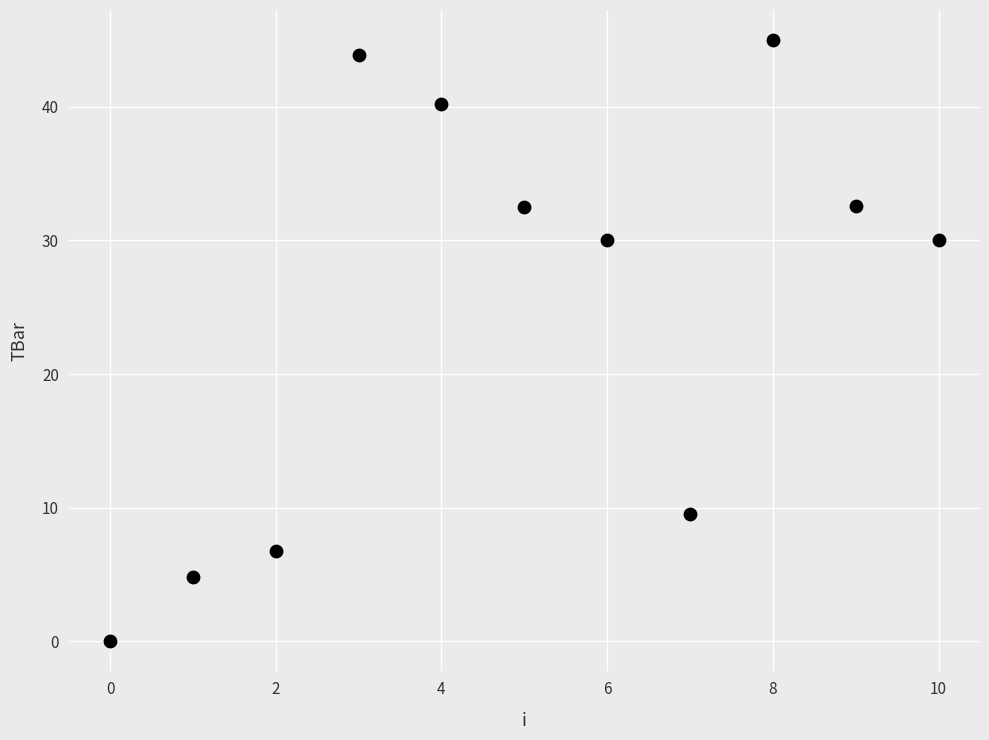

What is the average Y value?

25.0